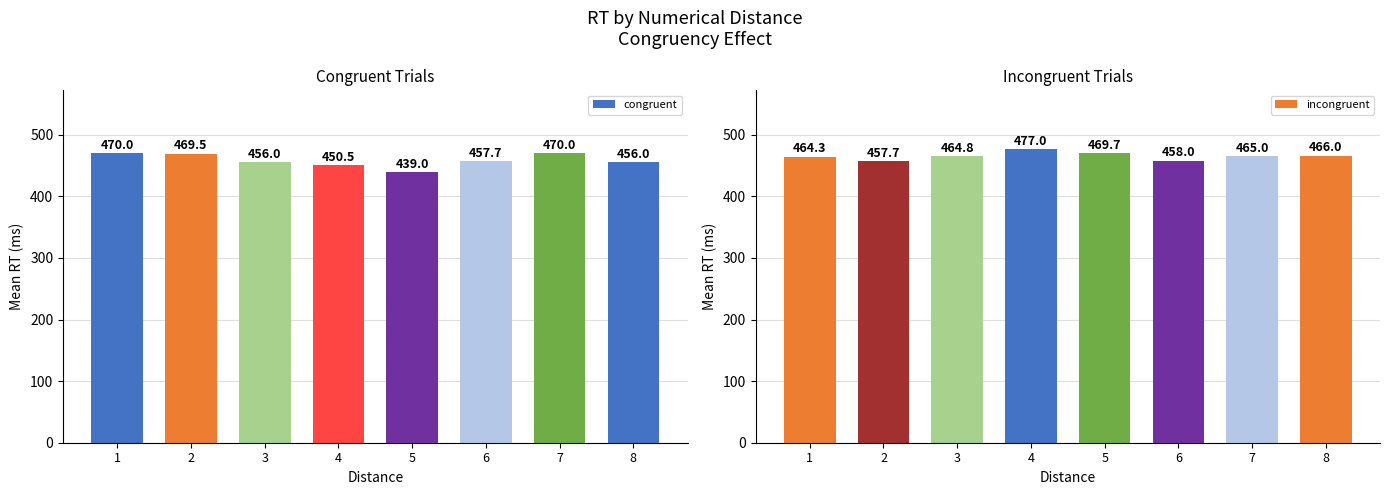

Which has a higher value, 6 or 7?

7